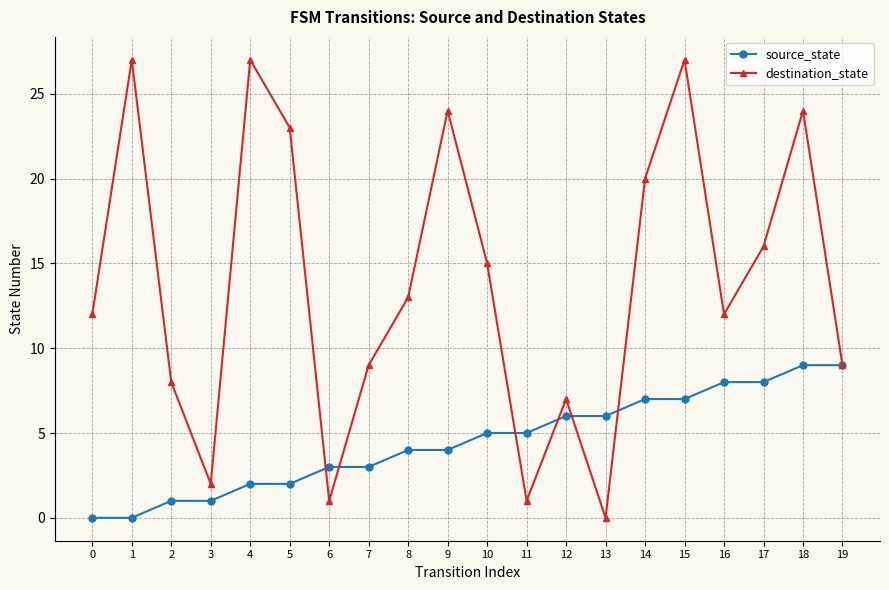

Reading left to right, list all the values displayed in this chart.

source_state: 0=0	1=0	2=1	3=1	4=2	5=2	6=3	7=3	8=4	9=4	10=5	11=5	12=6	13=6	14=7	15=7	16=8	17=8	18=9	19=9
destination_state: 0=12	1=27	2=8	3=2	4=27	5=23	6=1	7=9	8=13	9=24	10=15	11=1	12=7	13=0	14=20	15=27	16=12	17=16	18=24	19=9